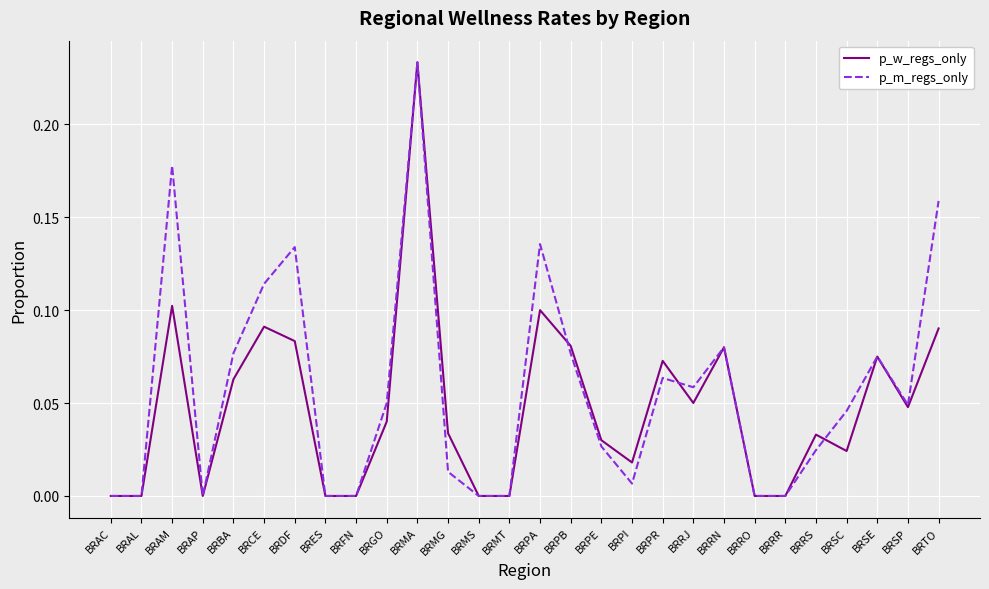

Which category has the highest value across all series?

BRMA